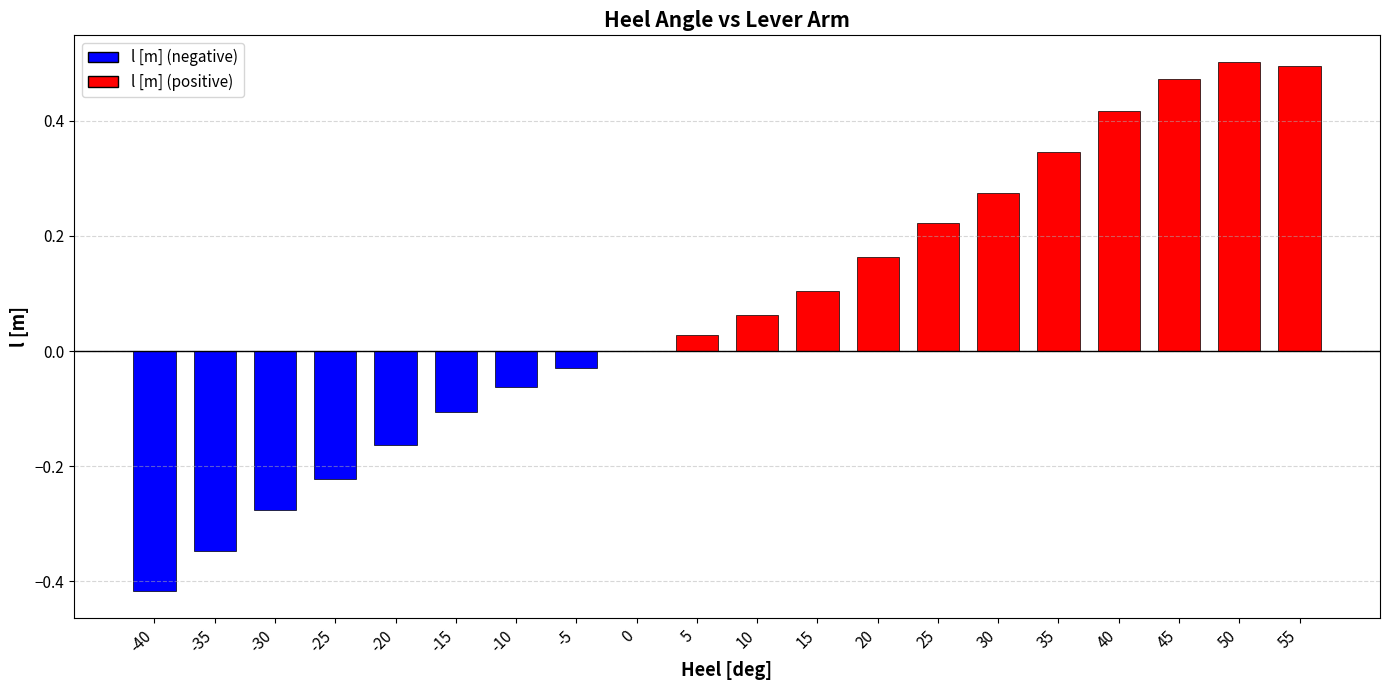

What is the sum of all values?

1.5